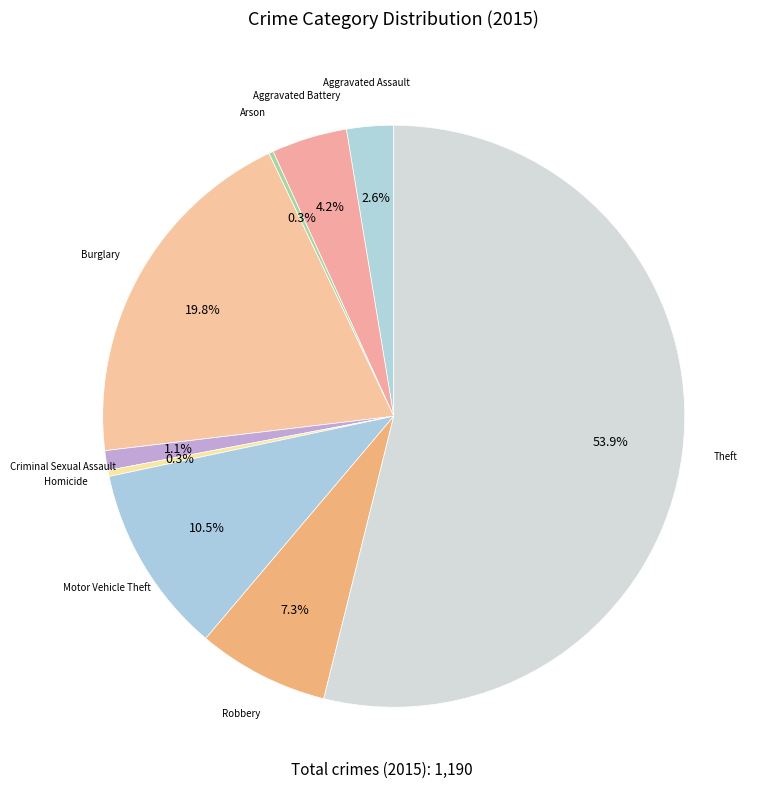

Which category has the biggest portion of the pie?

Theft